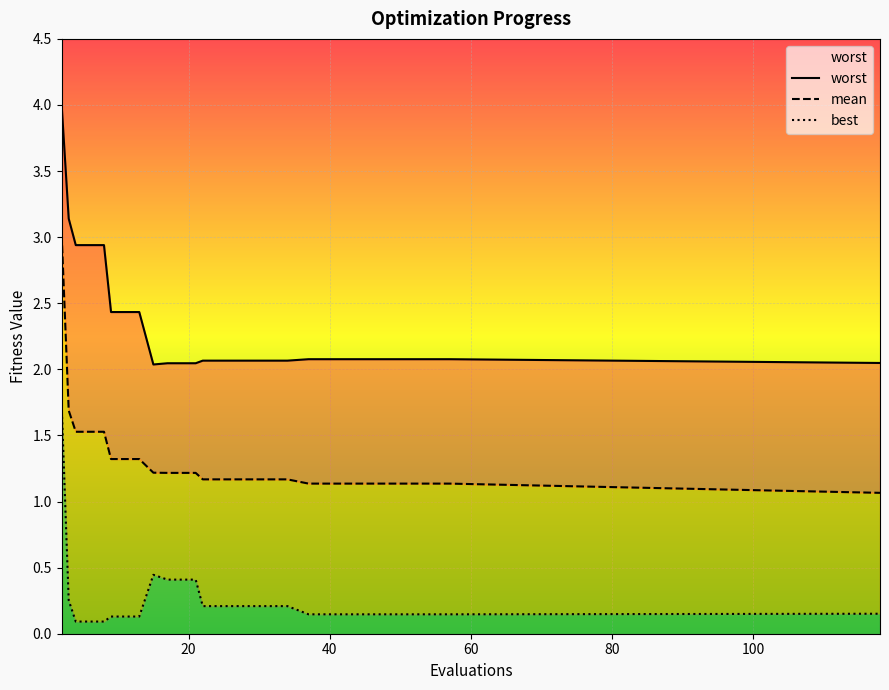

True or false: mean and best intersect in this chart.

False